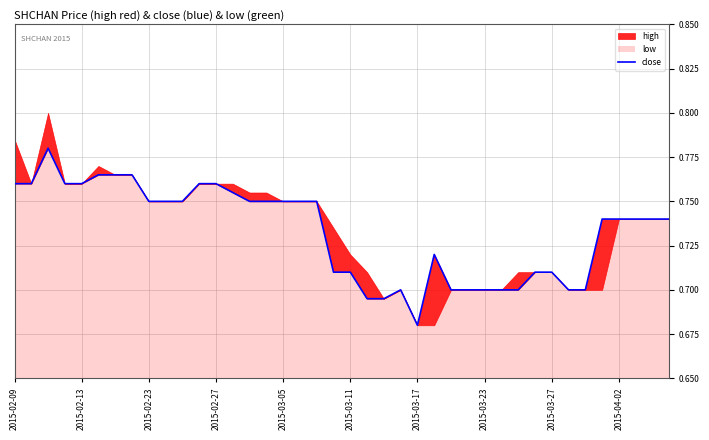

What is the sum of all values?

29.3